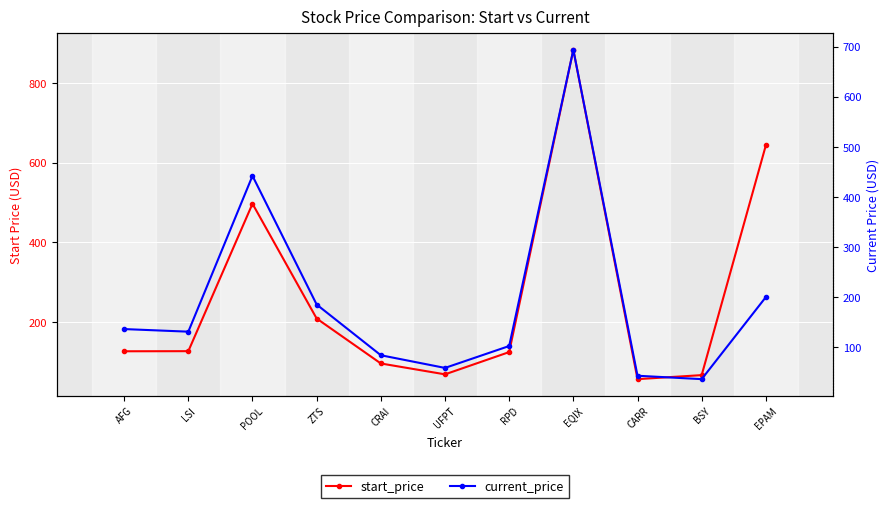

What is the difference between the second highest and second lowest values in the current_price series?

398.9